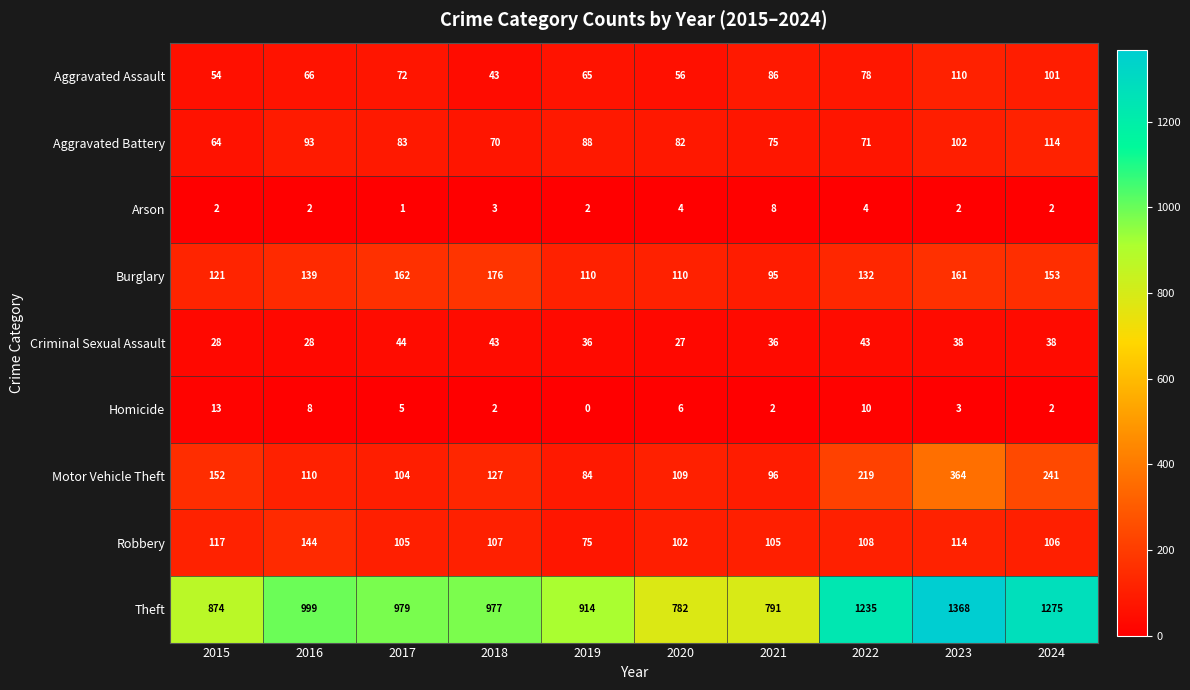

How many series are shown in this chart?

9